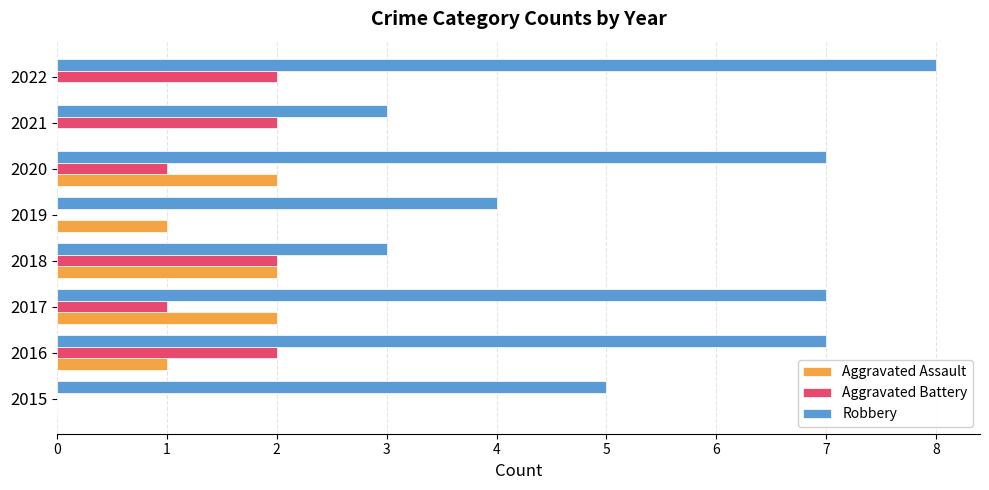

Is the value of Aggravated Battery at 2018 greater than the value of Aggravated Assault at 2019?

Yes